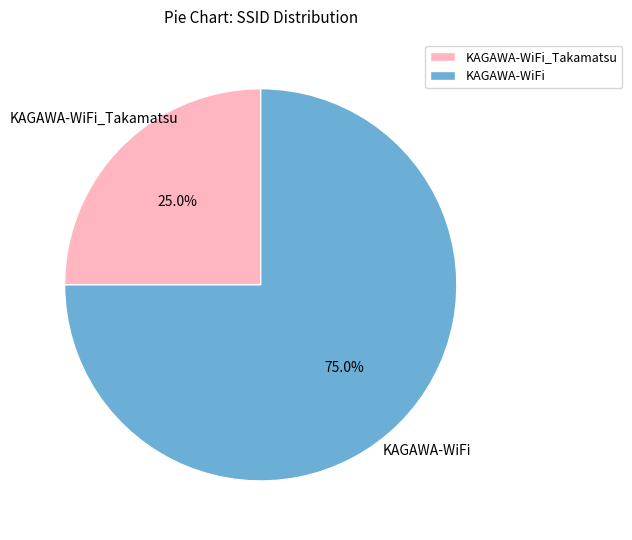

Combined, do KAGAWA-WiFi_Takamatsu and KAGAWA-WiFi account for over 50%?

Yes